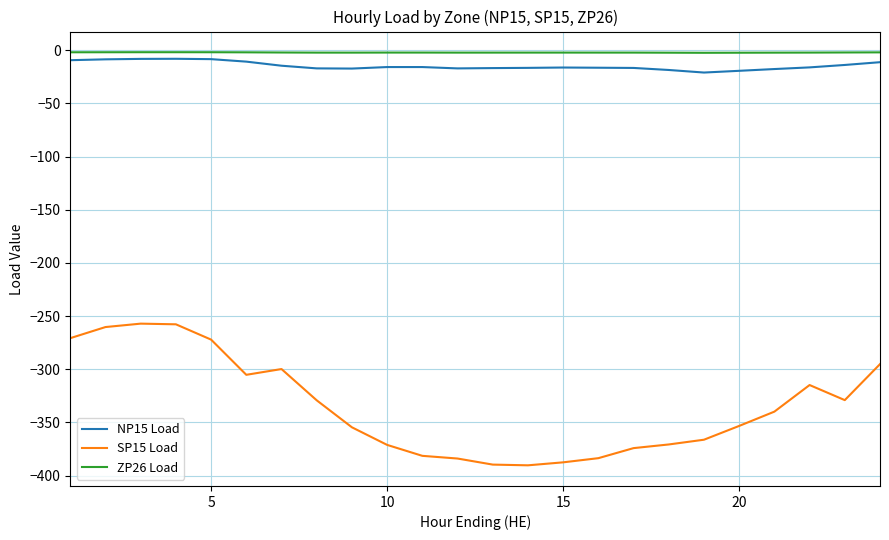

Which series has the widest spread of values?

SP15 Load